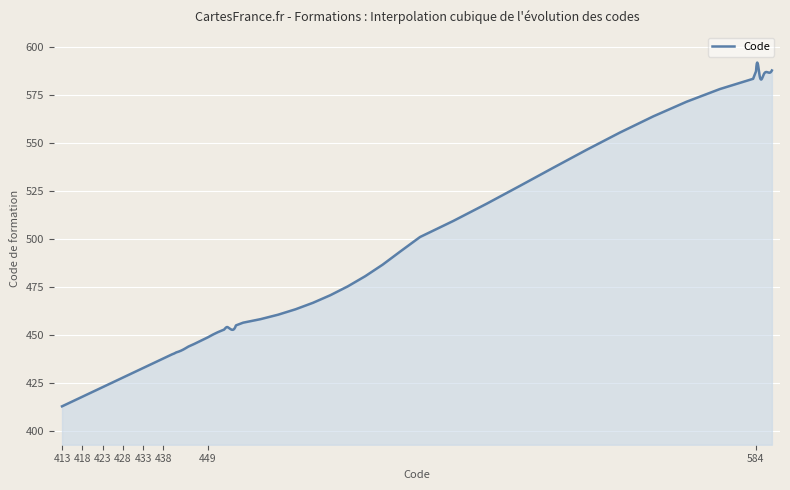

What is the average value?

450.6